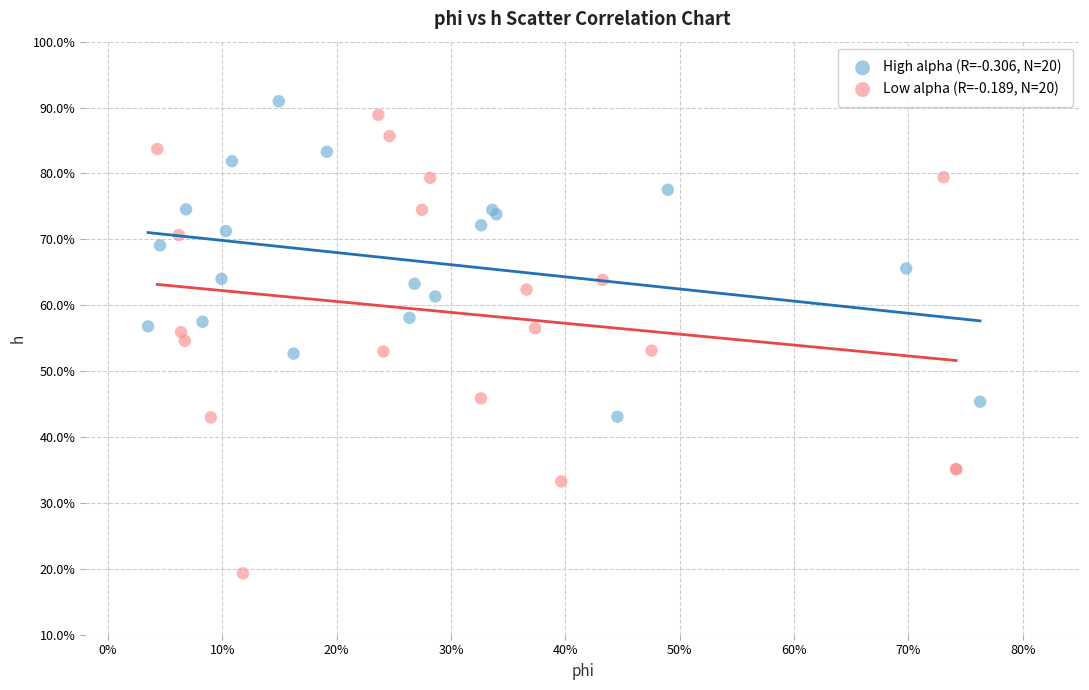

Which series reaches the maximum Y coordinate?

High alpha (R=-0.306, N=20)